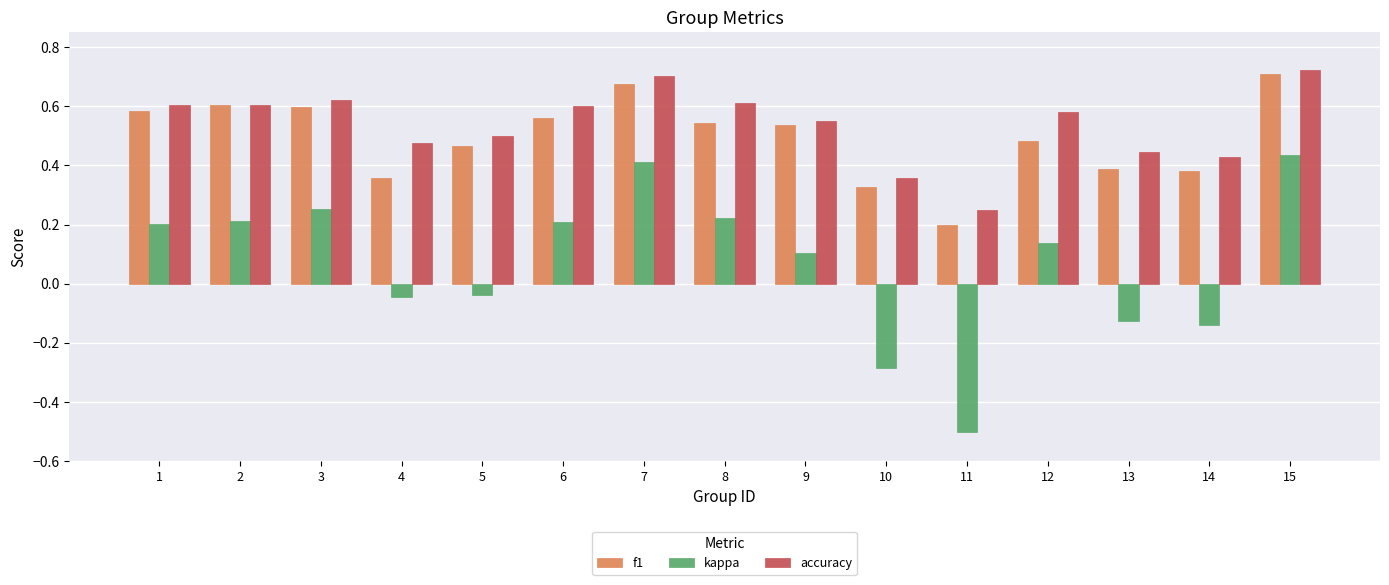

What are all the series names shown in the legend?

f1, kappa, accuracy